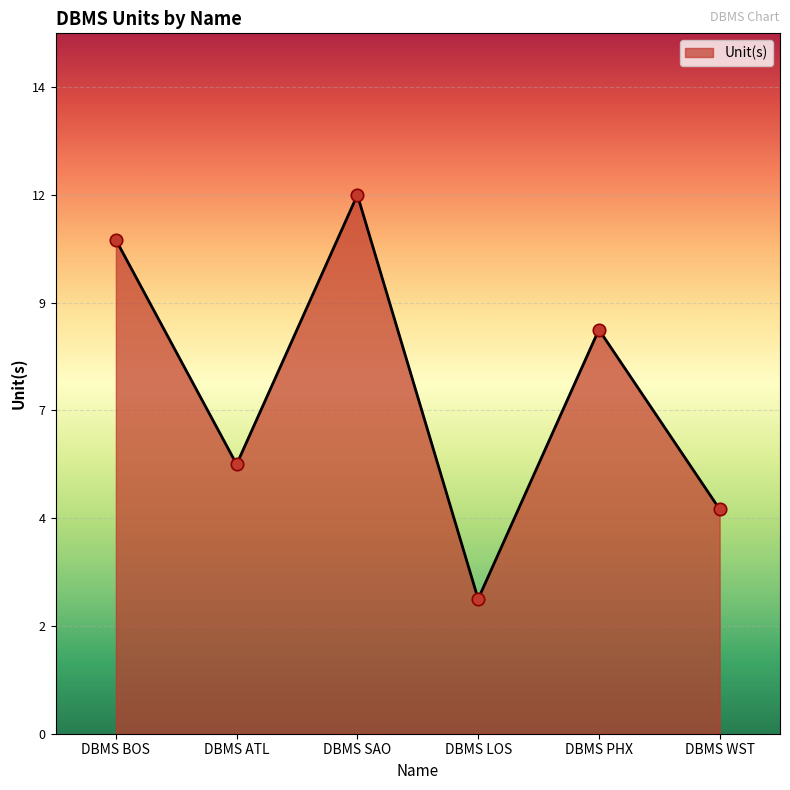

Which has a higher value, DBMS ATL or DBMS WST?

DBMS ATL